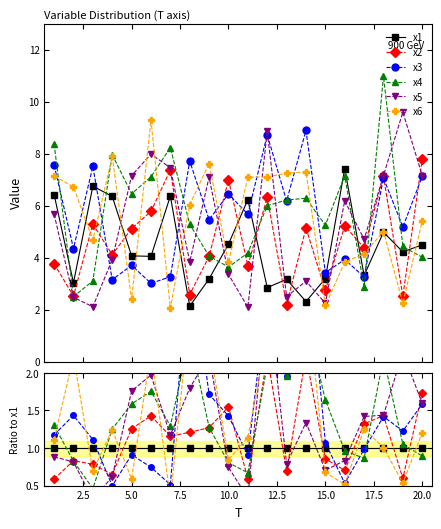

Reading left to right, what are all the values shown in this chart?

x1: 1.0	1.0	1.0	1.0	1.0	1.0	1.0	1.0	1.0	1.0	1.0	1.0	1.0	1.0	1.0	1.0	1.0	1.0	1.0	1.0
x2: 0.6	0.8	0.8	0.6	1.3	1.4	1.2	1.2	1.3	1.5	0.6	2.2	0.7	2.2	0.9	0.7	1.3	1.4	0.6	1.7
x3: 1.2	1.4	1.1	0.5	0.9	0.7	0.5	3.6	1.7	1.4	0.9	3.1	2.0	3.8	1.1	0.5	1.0	1.4	1.2	1.6
x4: 1.3	0.8	0.5	1.3	1.6	1.8	1.3	2.5	1.3	0.8	0.7	2.1	2.0	2.7	1.6	1.0	0.9	2.2	1.0	0.9
x5: 0.9	0.8	0.3	0.6	1.8	2.0	1.2	1.8	2.2	0.7	0.3	3.1	0.8	1.3	0.7	0.8	1.4	1.4	2.3	1.6
x6: 1.1	2.2	0.7	1.2	0.6	2.3	0.3	2.8	2.4	0.8	1.1	2.5	2.3	3.2	0.7	0.5	1.3	1.0	0.5	1.2